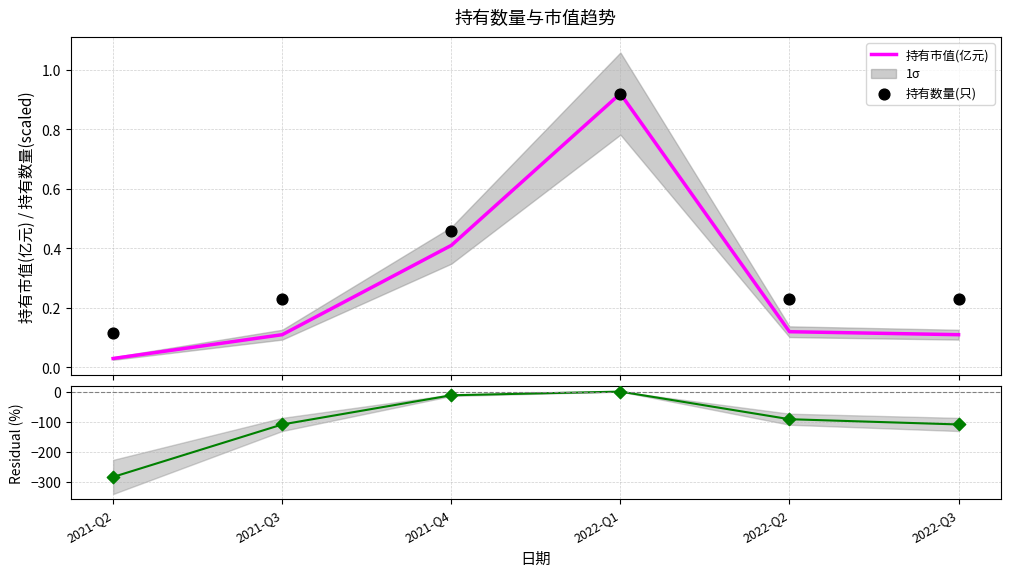

At which category is the sum across all series the highest?

2022-Q1